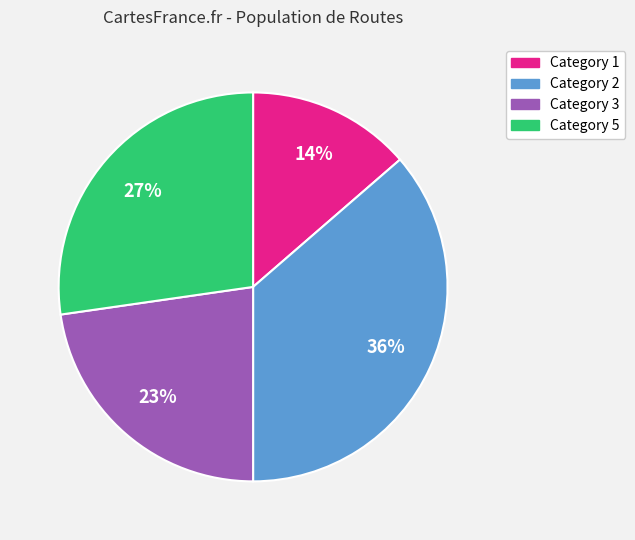

Between Category 3 and Category 5, which is larger?

Category 5